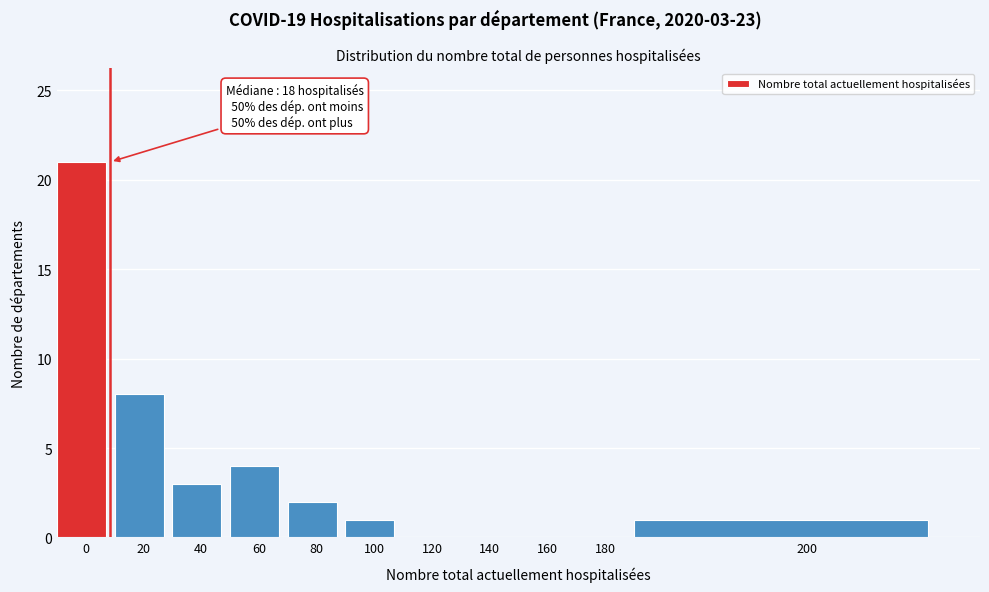

Reading left to right, extract all data points from this chart.

0=21	20=8	40=3	60=4	80=2	100=1	120=0	140=0	160=0	180=0	200=1